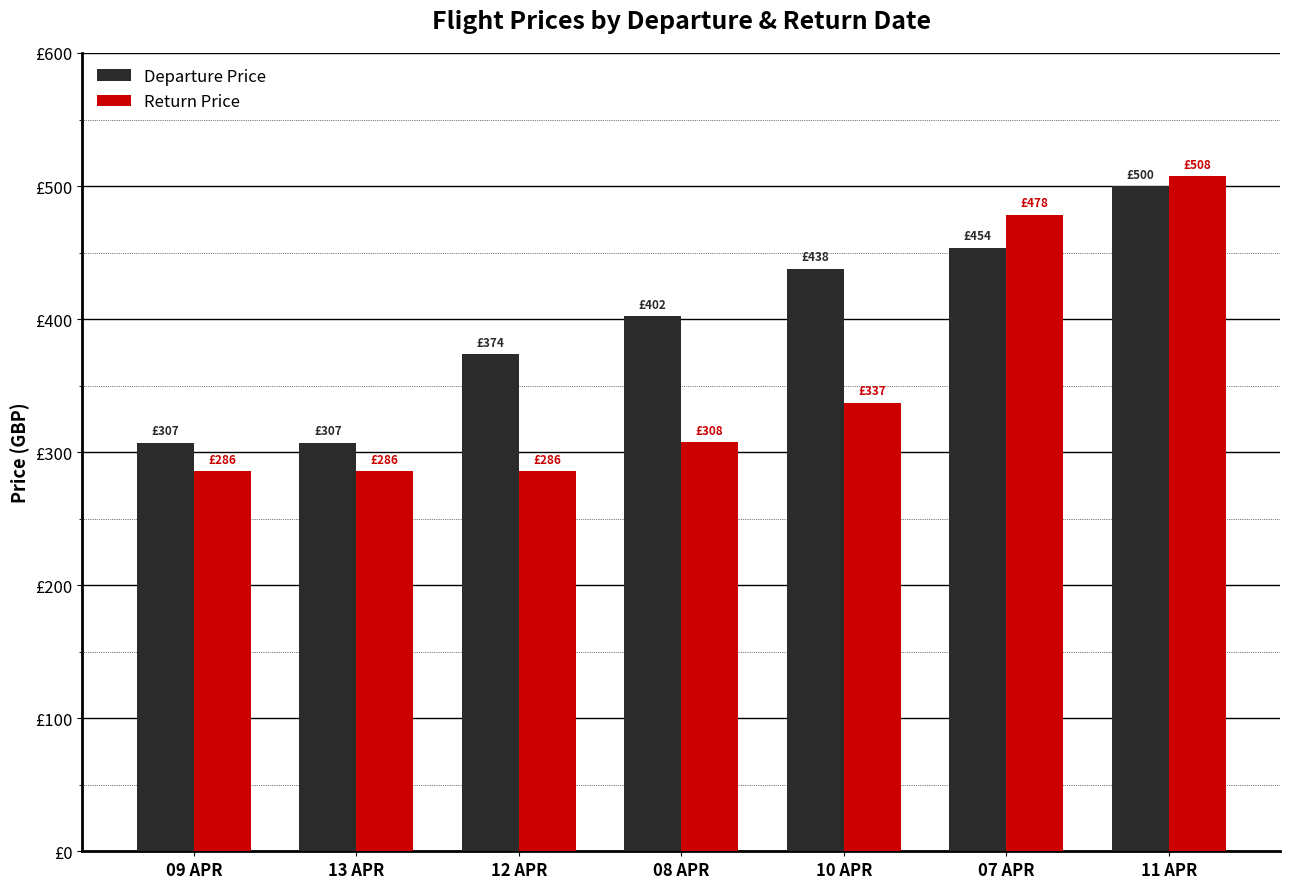

The value of Return Price at 11 APR is 507.5. True or false?

True